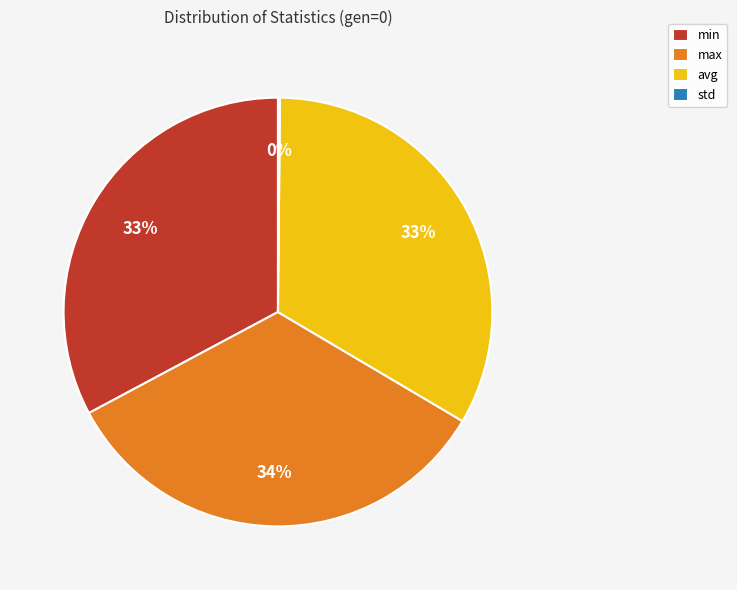

Is it true that min is 20% of the pie?

False